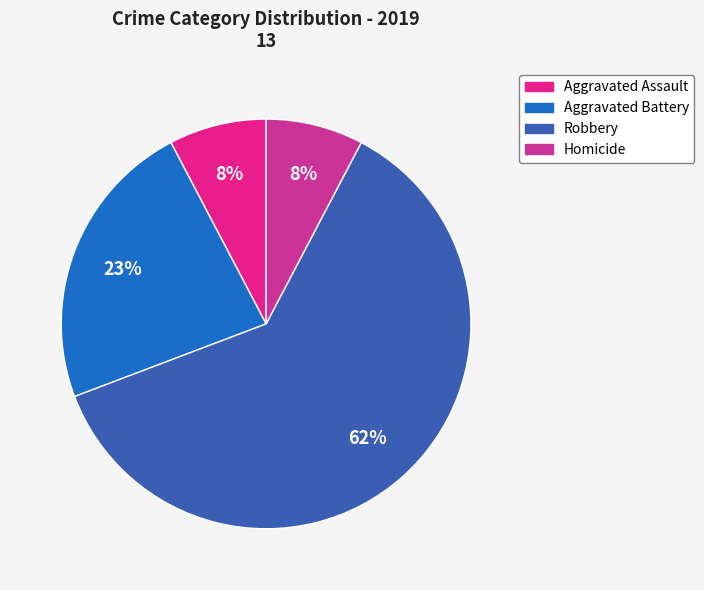

What percentage do Aggravated Assault and Aggravated Battery together represent?

30.8%